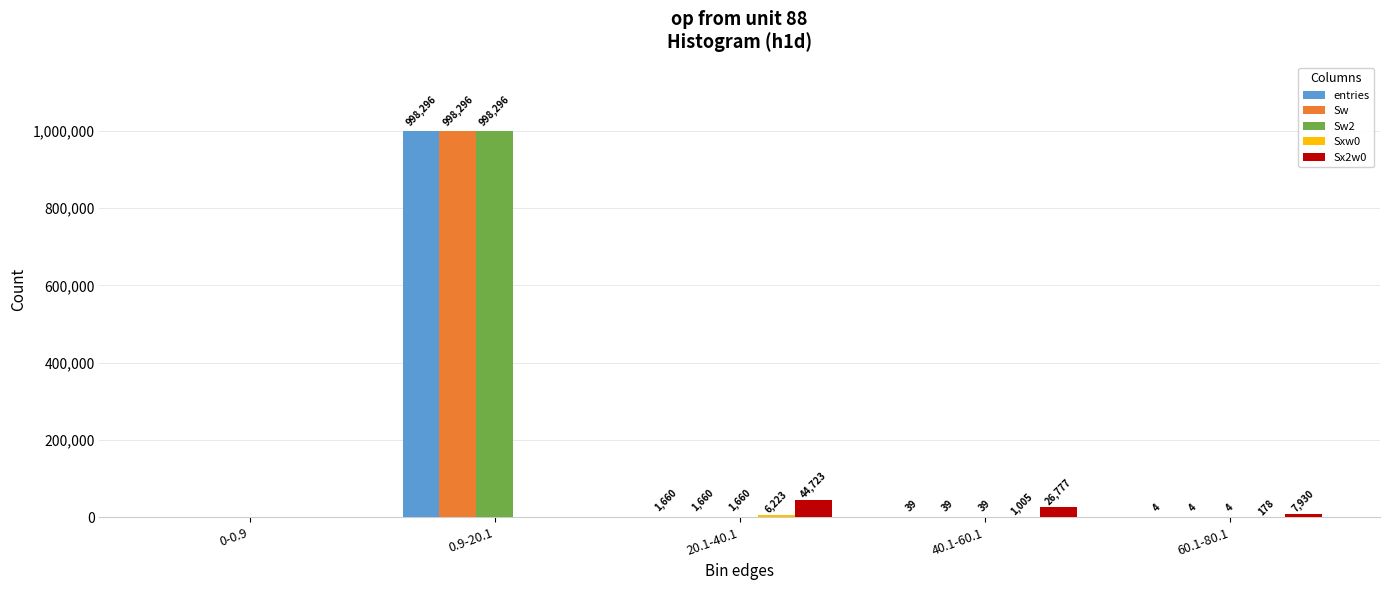

Is it true that Sw equals 1660 at 20.1-40.1?

True